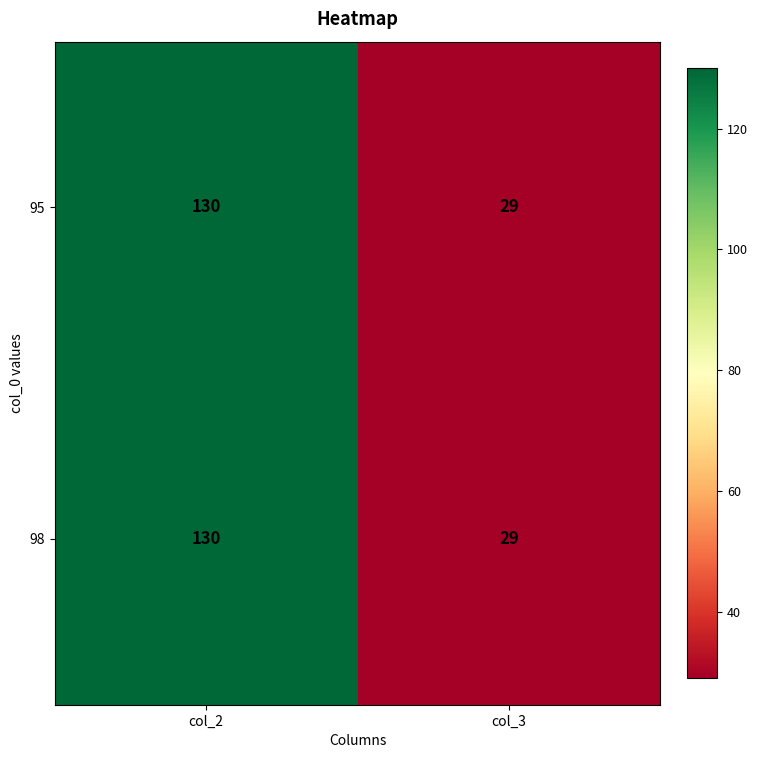

Which category has the lowest value across all series?

col_3